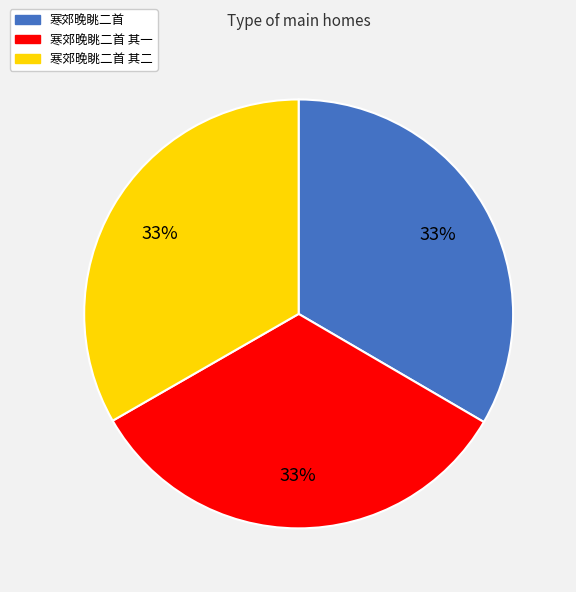

To the nearest percent, what is the average slice percentage?

33%